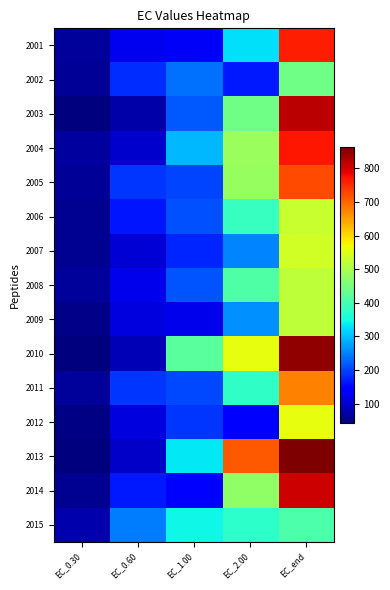

Rank the series at EC_0.60 from lowest to highest value.

2003, 2010, 2013, 2004, 2007, 2012, 2009, 2008, 2001, 2006, 2014, 2002, 2011, 2005, 2015